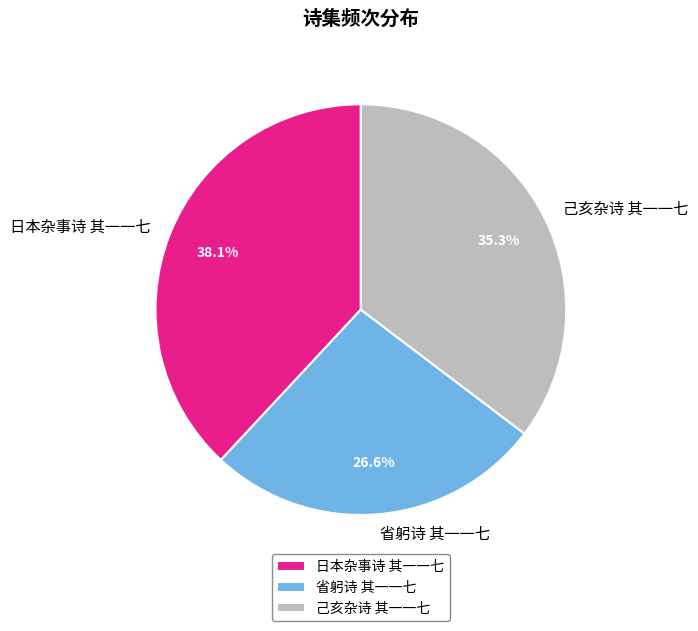

How much of the chart is everything except 己亥杂诗 其一一七?

64.7%